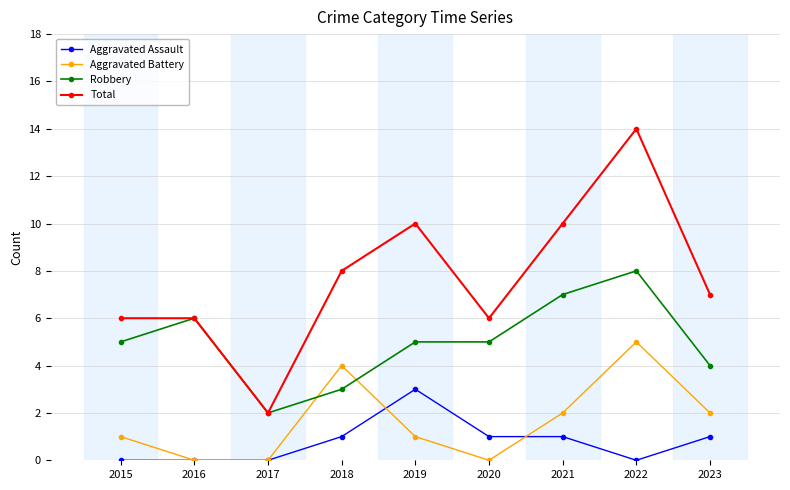

What is the total value across all series at 2020?

12